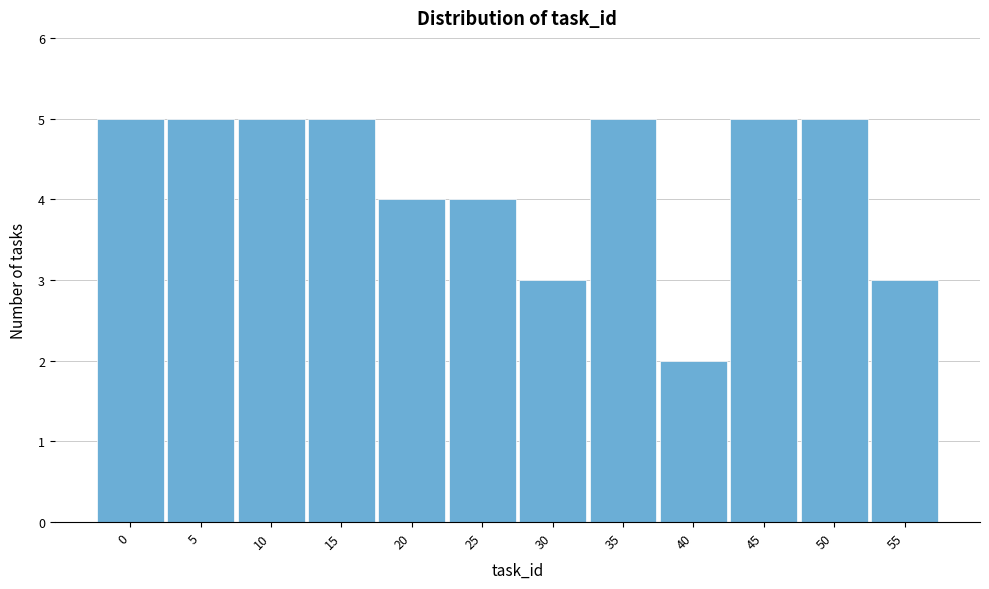

Reading left to right, extract all data points from this chart.

0=5	5=5	10=5	15=5	20=4	25=4	30=3	35=5	40=2	45=5	50=5	55=3